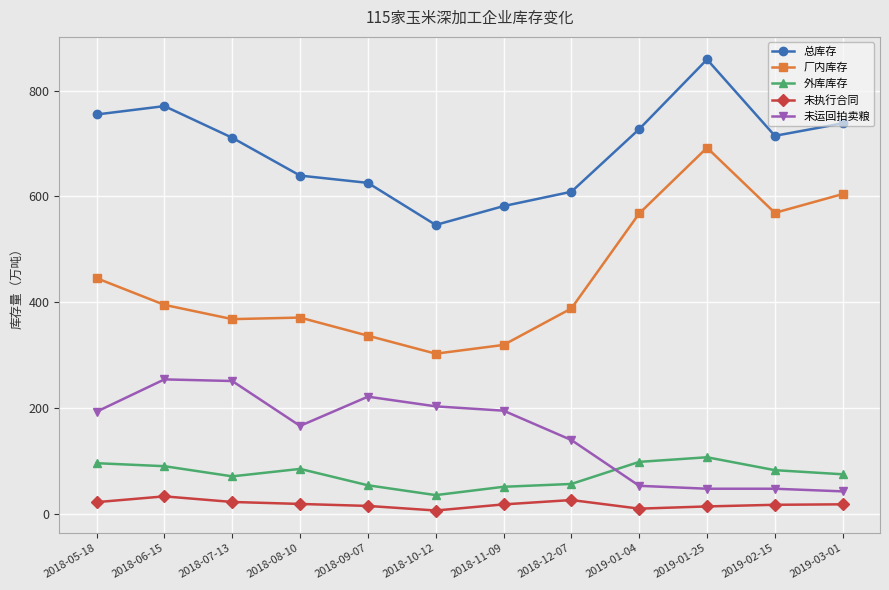

True or false: 未运回拍卖粮 and 厂内库存 cross at least once.

False